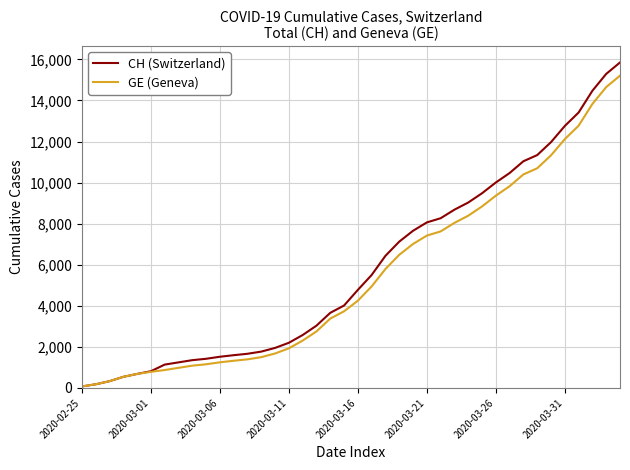

What are all the series names shown in the legend?

CH (Switzerland), GE (Geneva)